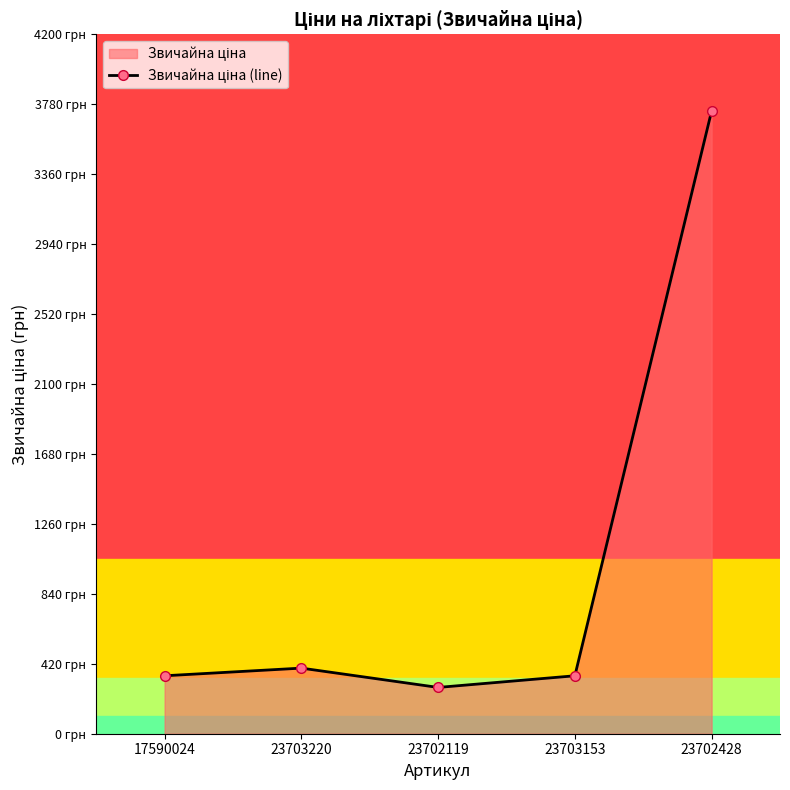

Approximately how many times larger is the value at 23703220 compared to 17590024?

1.1